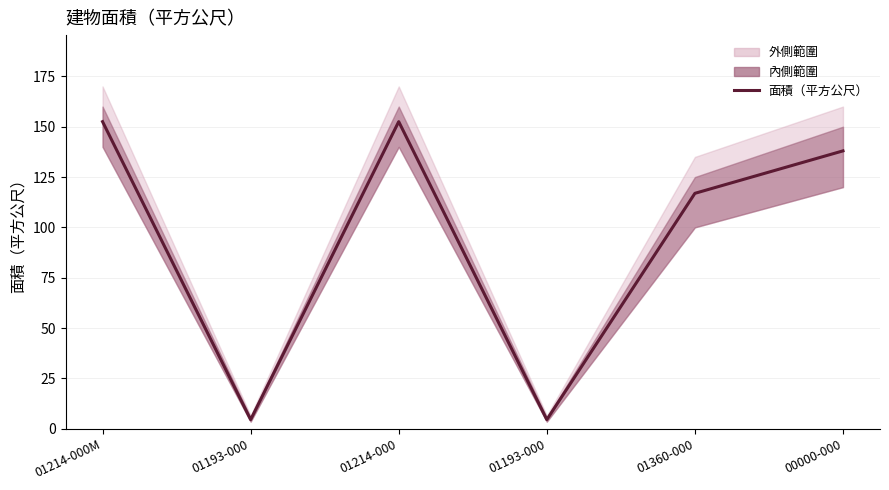

What is the average value?

94.8